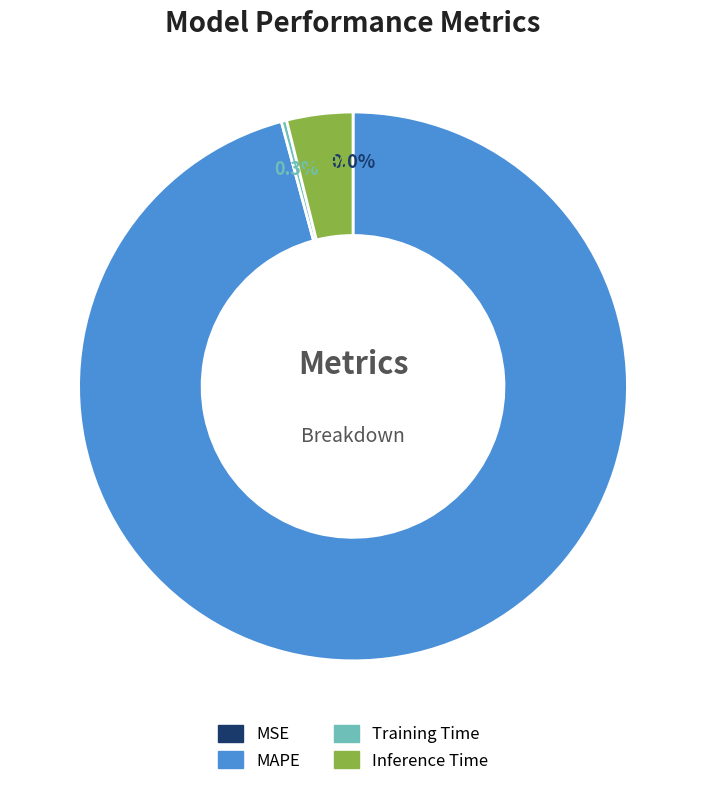

Which slice is the largest?

MAPE